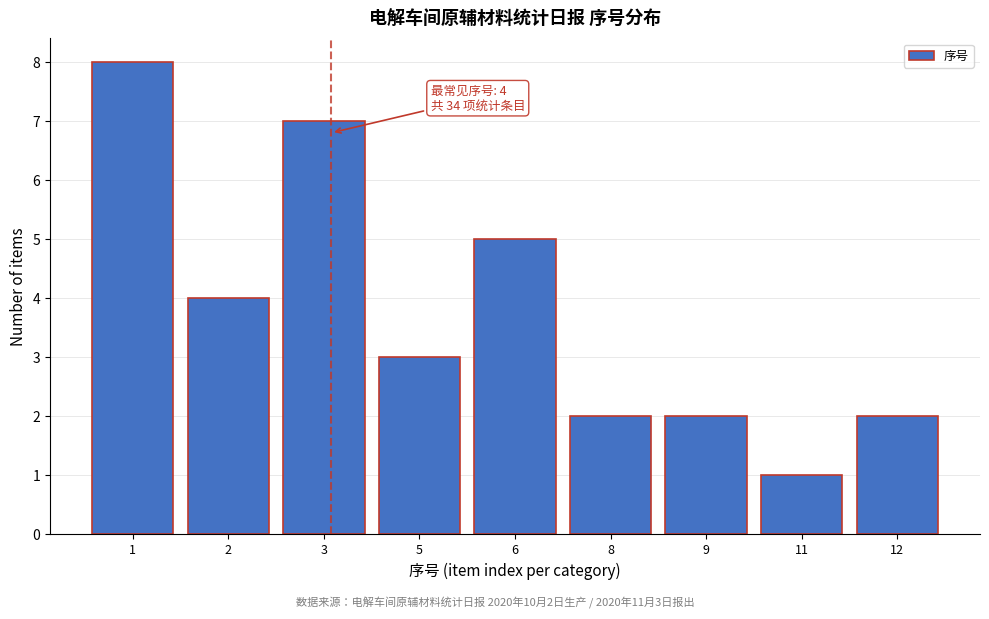

Reading right to left, what are all the values shown in this chart?

12=2	11=1	9=2	8=2	6=5	5=3	3=7	2=4	1=8